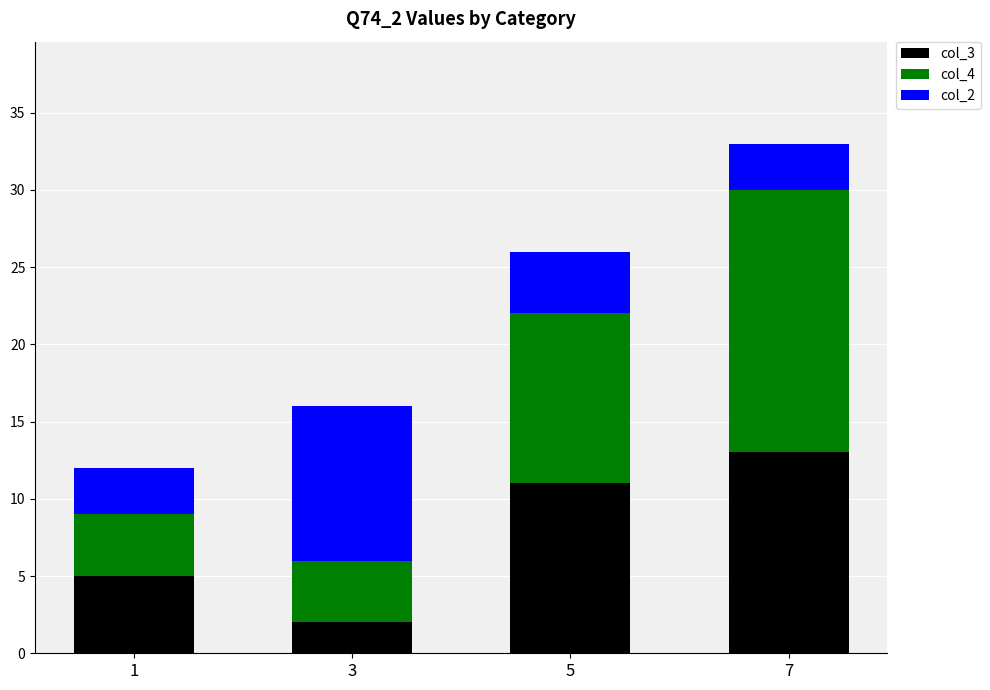

Is it true that col_3 equals 13 at 7?

True